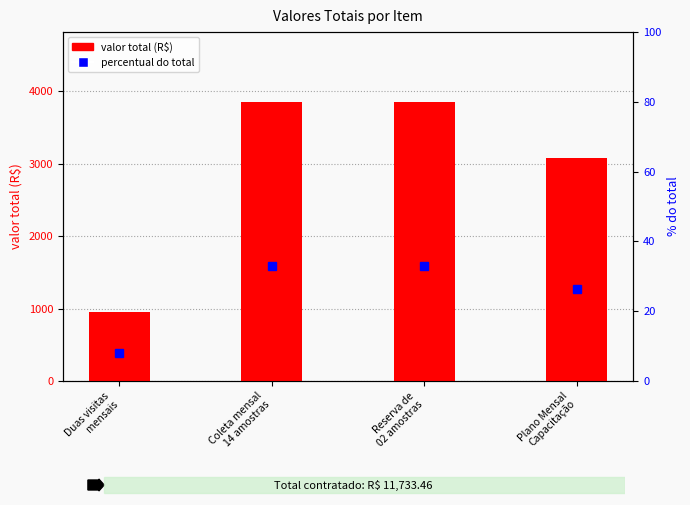

Does the chart contain any negative values?

No